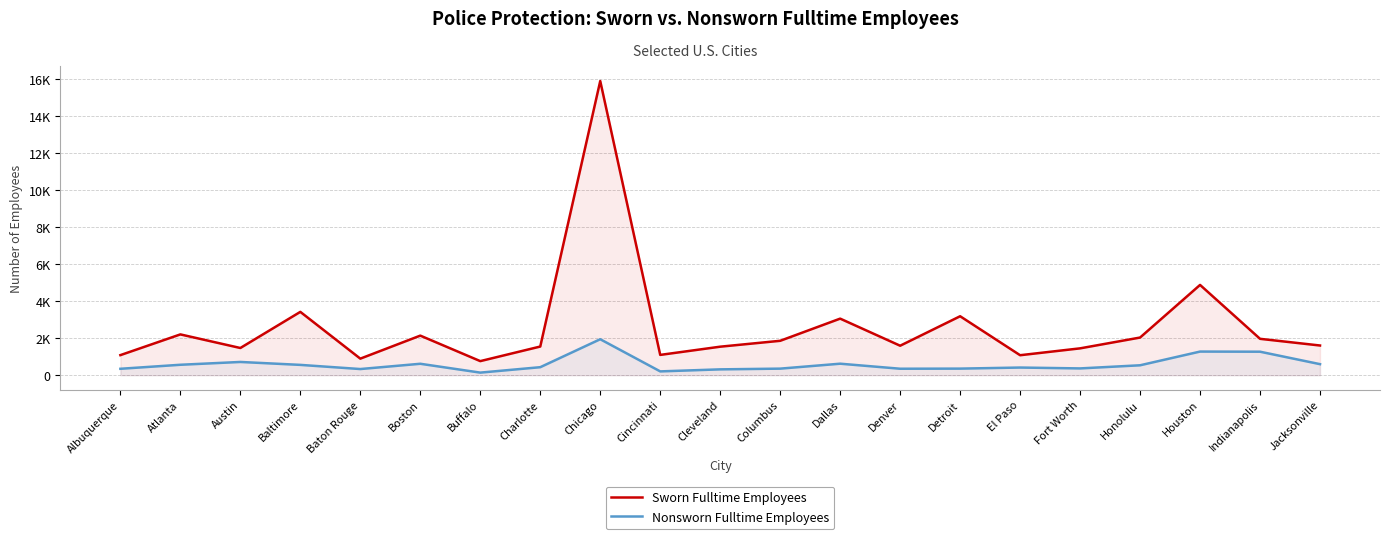

At which category is the sum across all series the highest?

Chicago